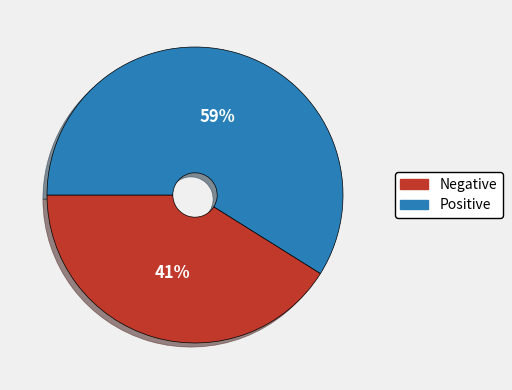

Between Negative and Positive, which is larger?

Positive